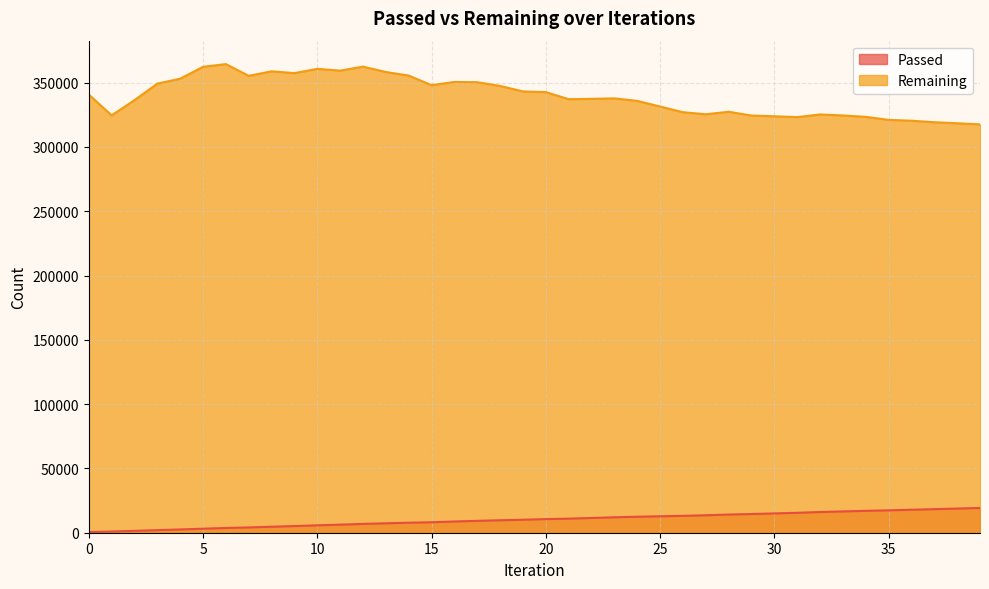

What is the difference between the highest and lowest values at 5?

359188